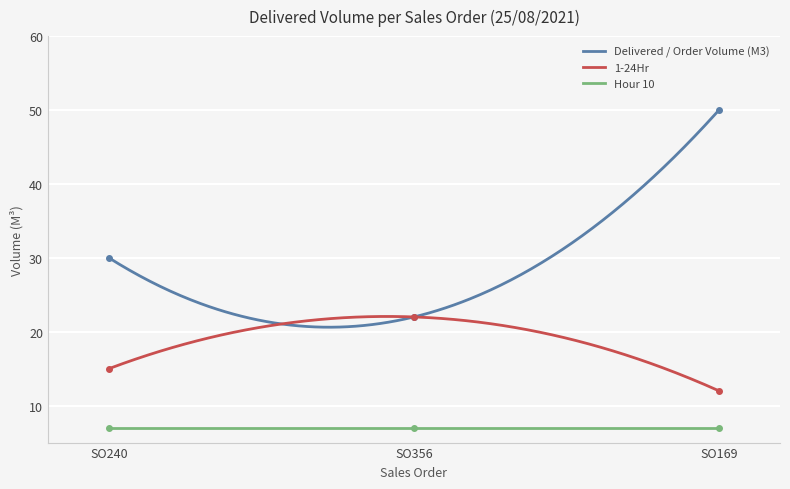

What is the minimum value for 1-24Hr?

12.0